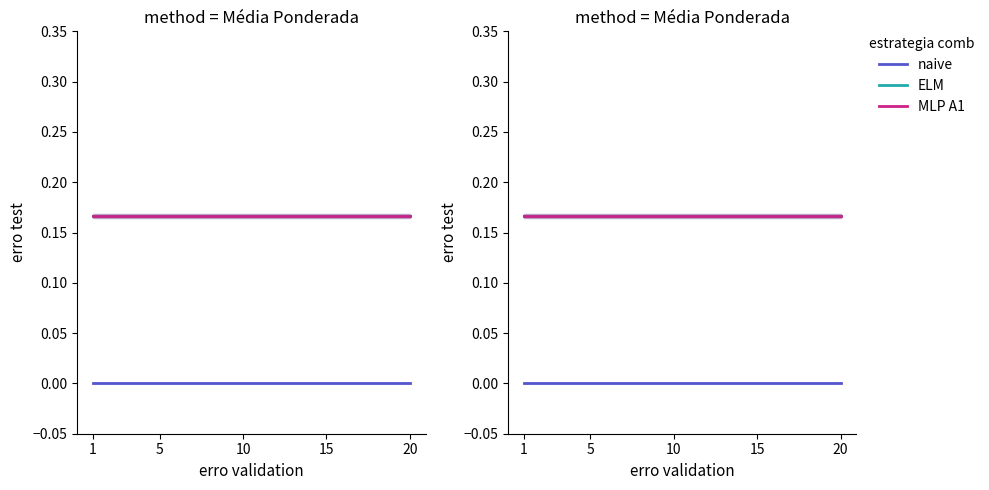

True or false: ELM and naive intersect in this chart.

False